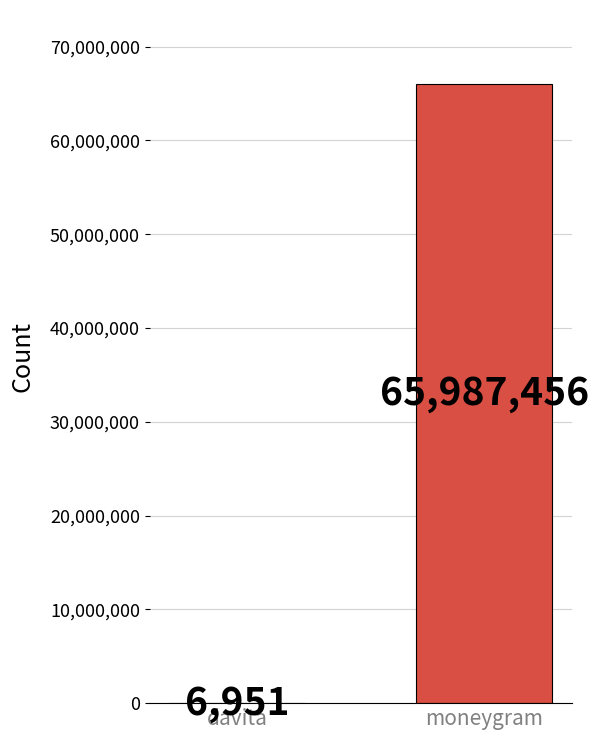

The chart shows a value of 38426096 at moneygram. True or false?

False